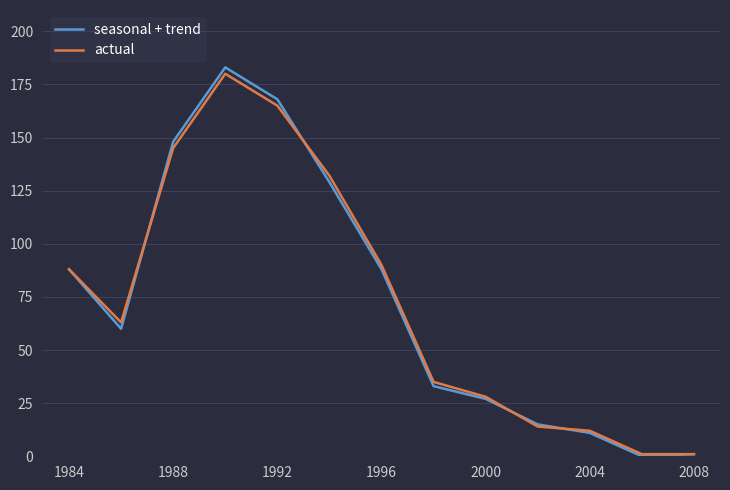

Which series has the widest spread of values?

seasonal + trend